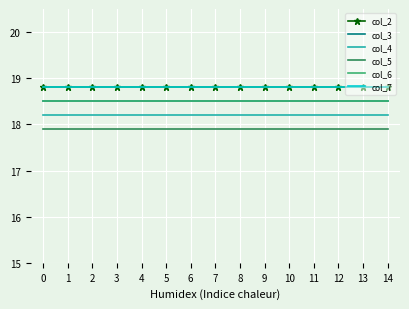

The value of col_5 at 0 is 6.8. True or false?

False